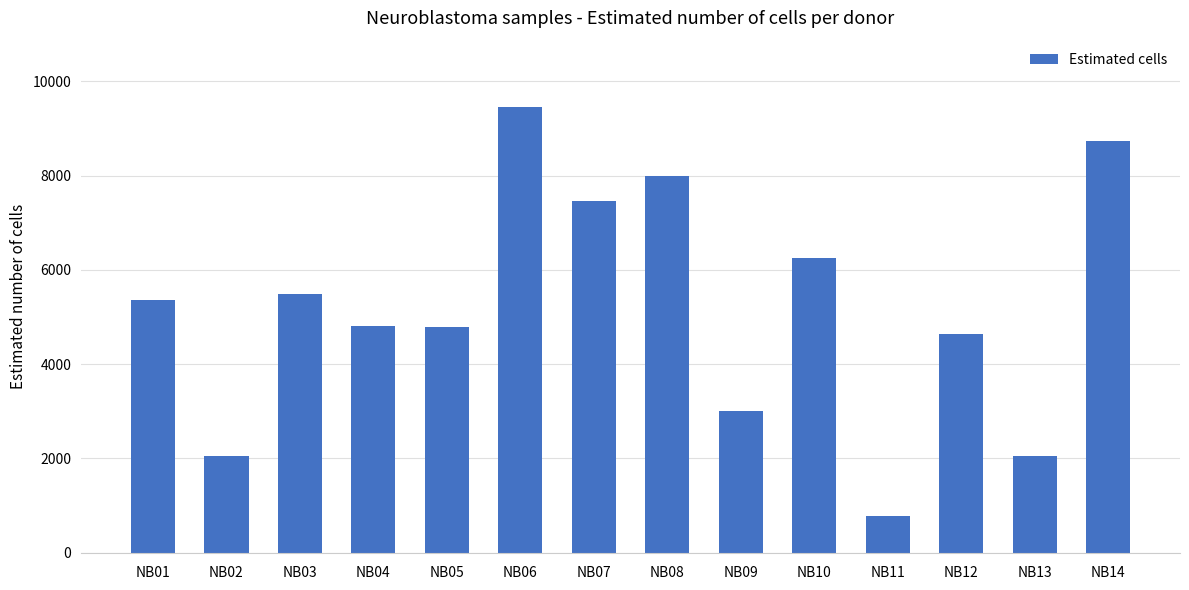

What is the value of the 3rd bar from the left?

5492